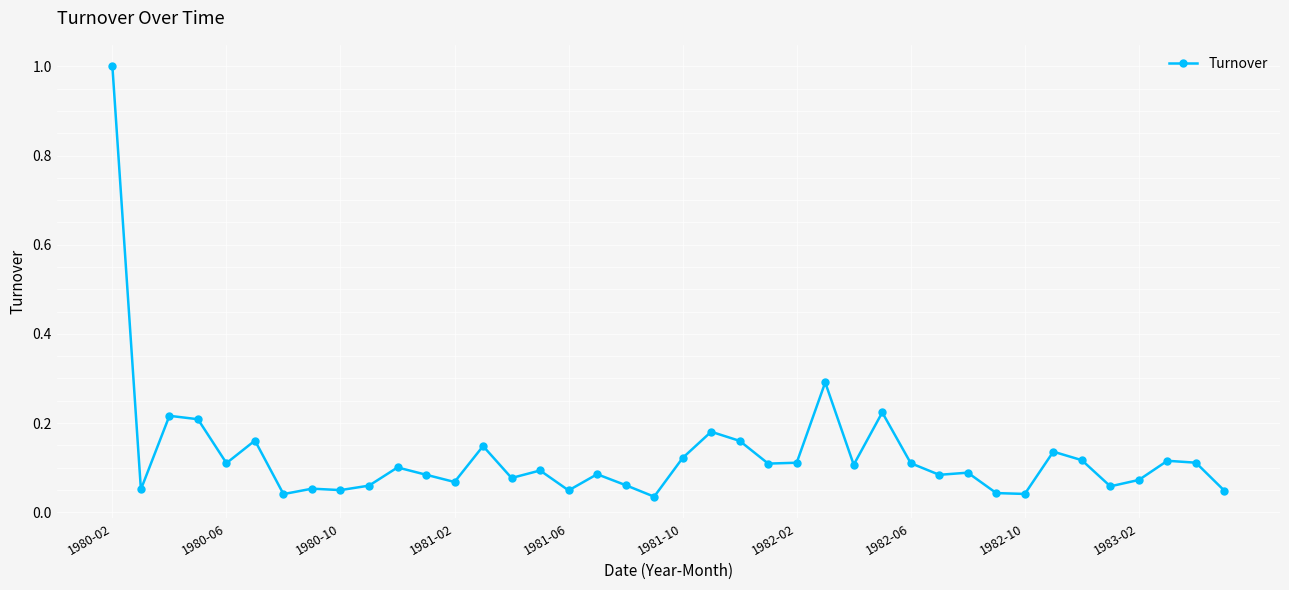

What is the maximum value shown in the chart?

1.0